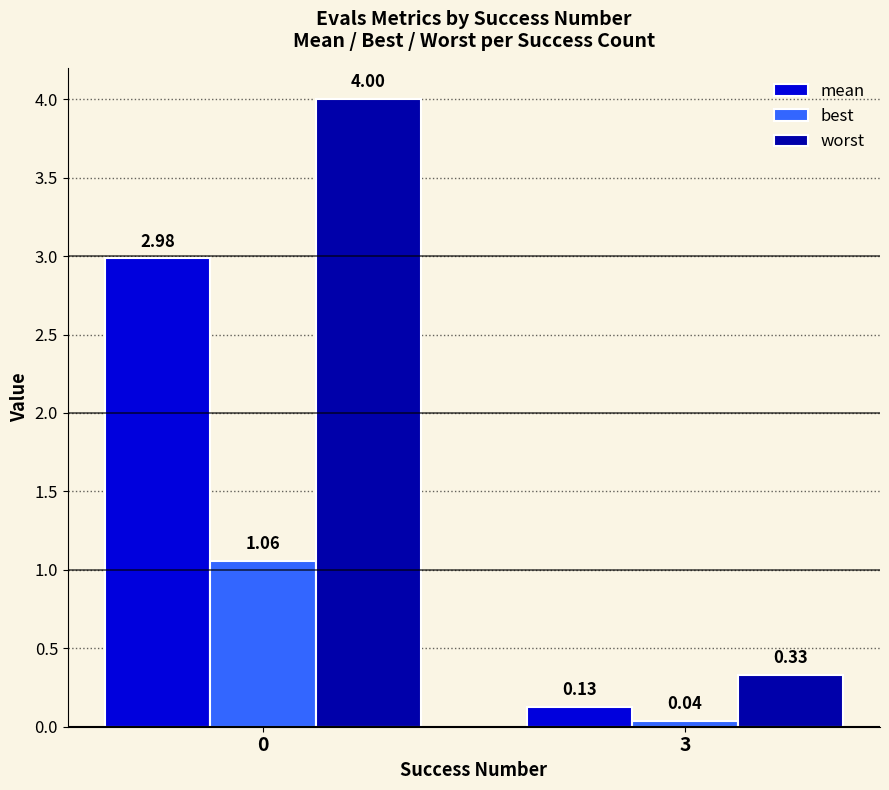

Is it true that best equals 0.7 at 0?

False